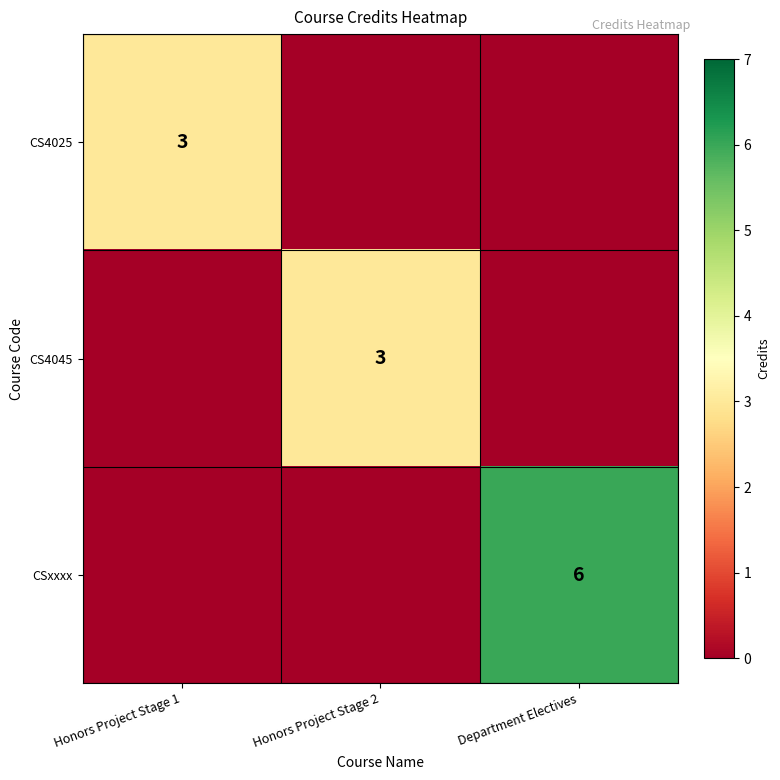

The value of CSxxxx at Department Electives is 4. True or false?

False